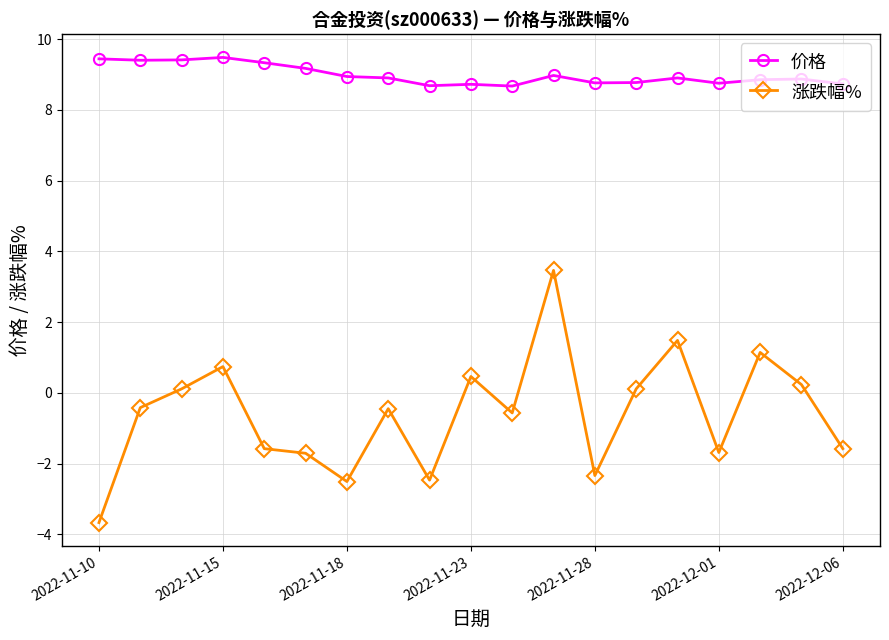

What is the difference between the second highest and second lowest values in the 价格 series?

0.8